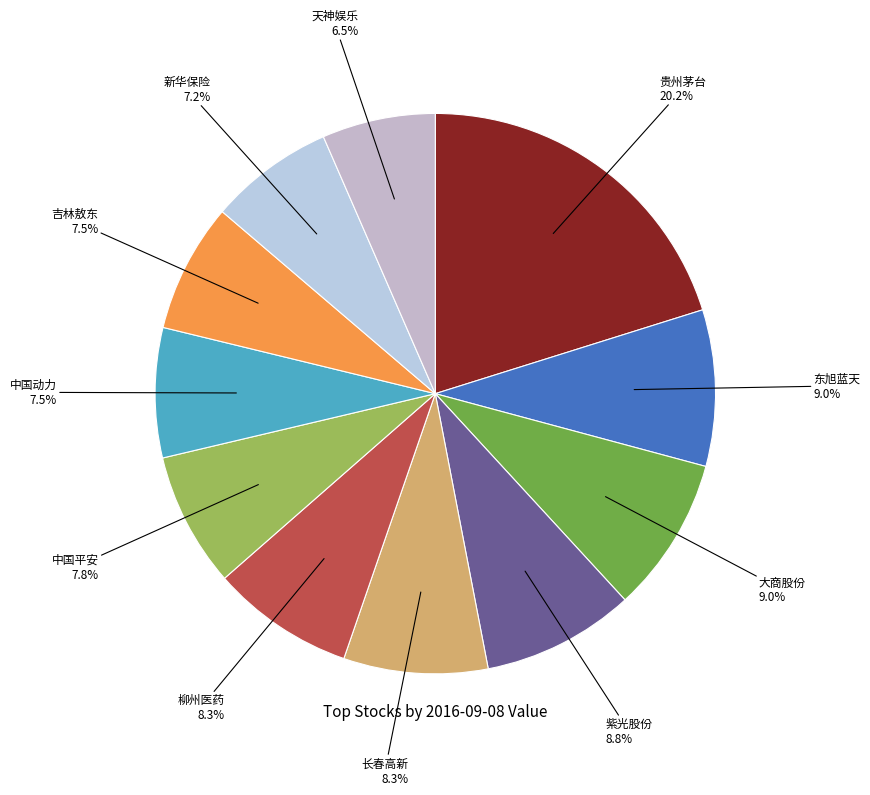

Which has a higher value, 大商股份 or 贵州茅台?

贵州茅台